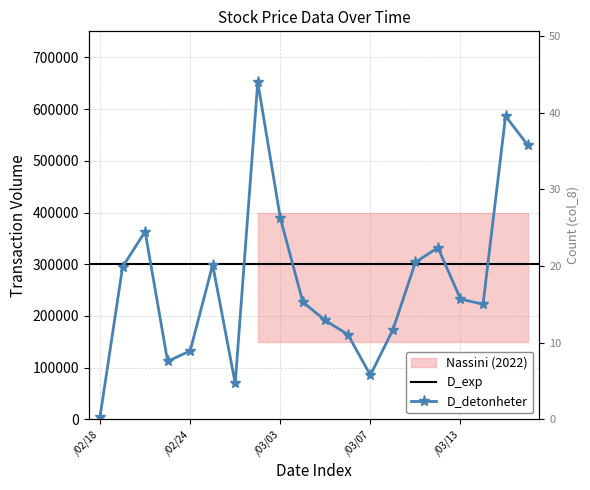

What position from the right is 103/02/20?

18